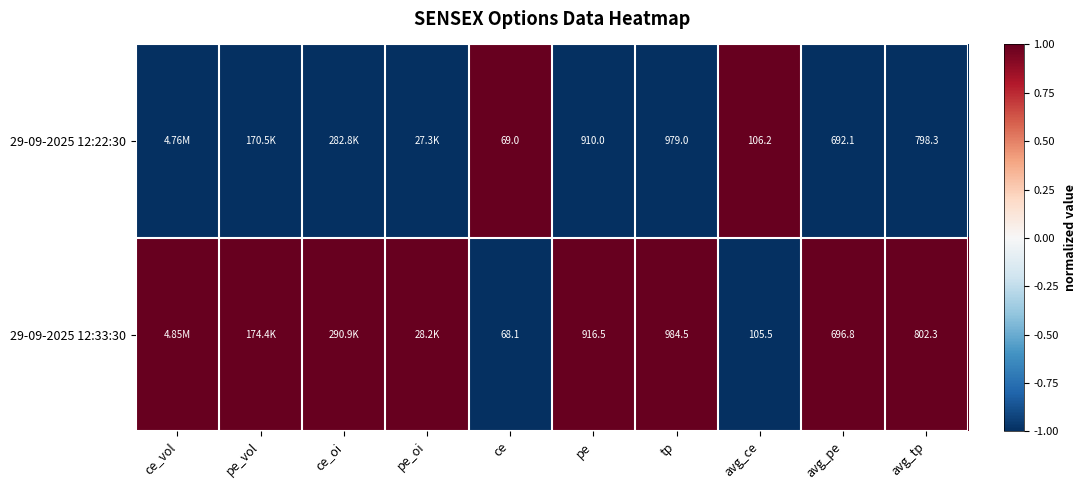

What is the minimum value shown in the chart?

-1